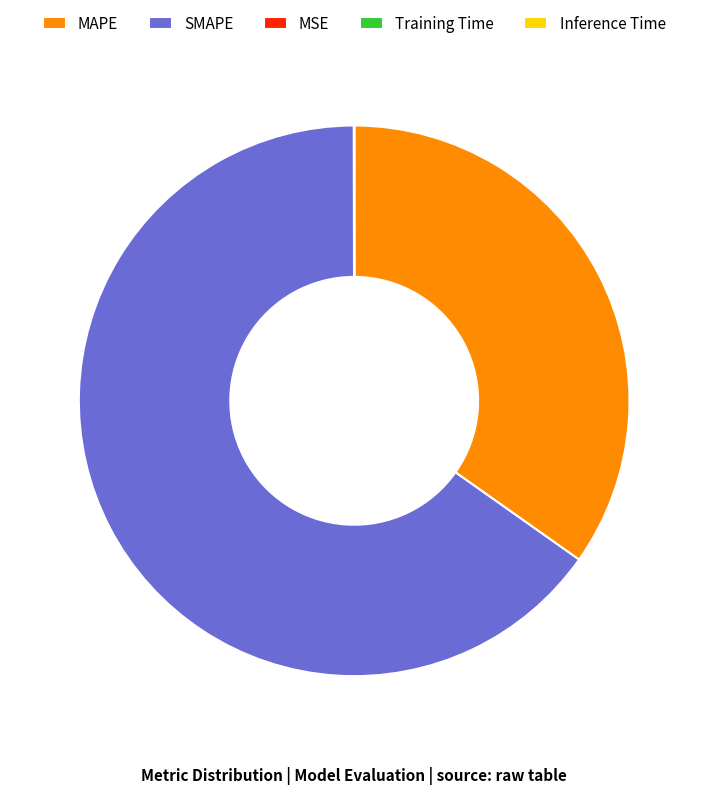

Is it true that MAPE is 35% of the pie?

True